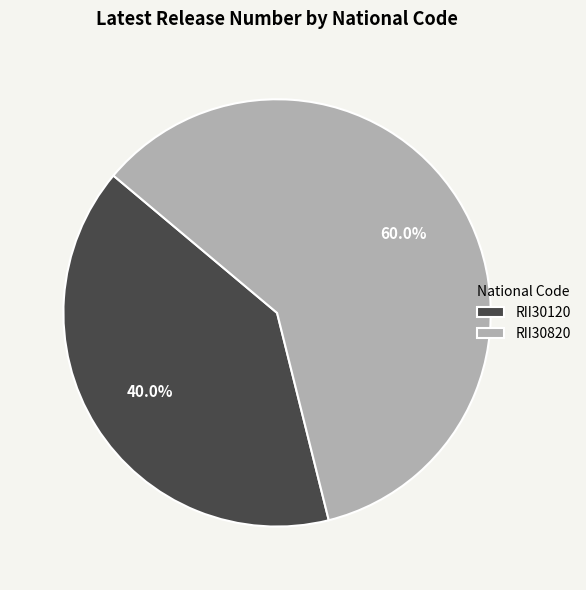

Count the number of slices in the pie.

2